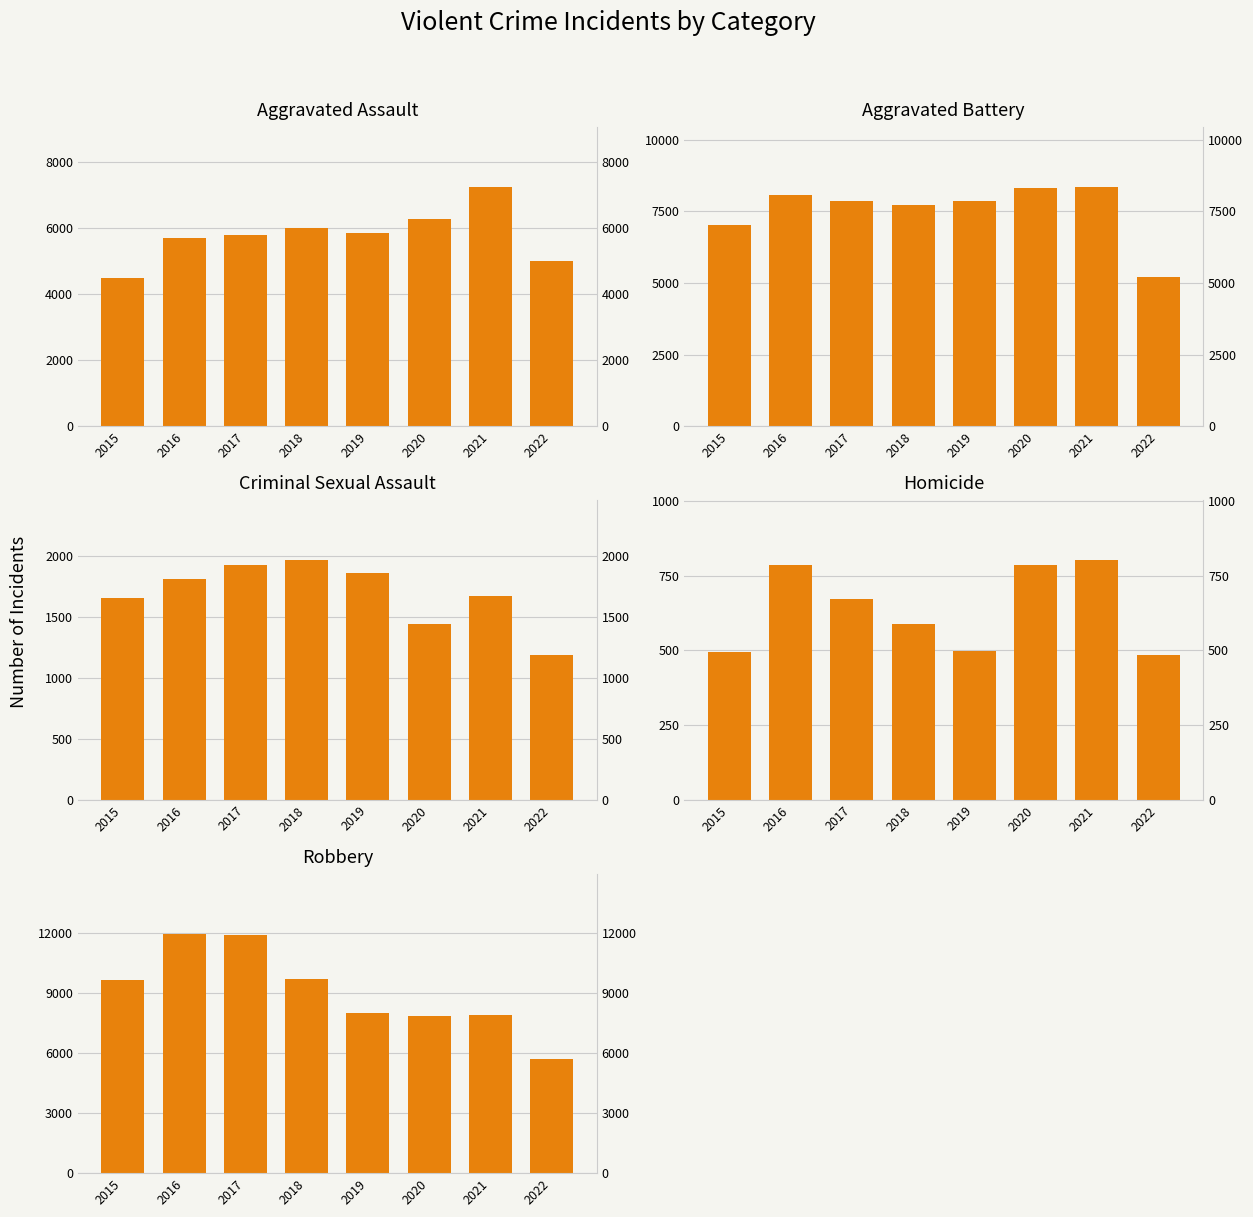

What is the maximum value for Criminal Sexual Assault?

1967